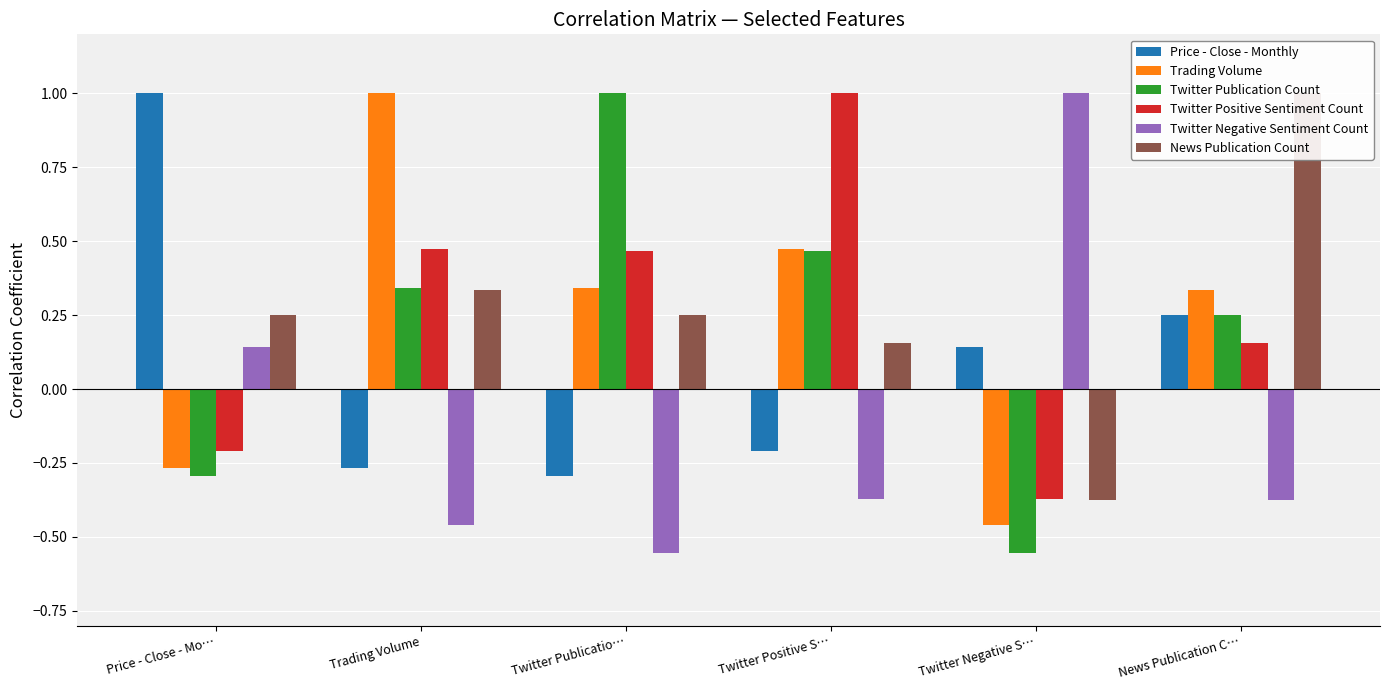

Reading right to left, what are all the values shown in this chart?

Price - Close - Monthly: News Publication C…=0.2	Twitter Negative S…=0.1	Twitter Positive S…=-0.2	Twitter Publicatio…=-0.3	Trading Volume=-0.3	Price - Close - Mo…=1.0
Trading Volume: News Publication C…=0.3	Twitter Negative S…=-0.5	Twitter Positive S…=0.5	Twitter Publicatio…=0.3	Trading Volume=1.0	Price - Close - Mo…=-0.3
Twitter Publication Count: News Publication C…=0.3	Twitter Negative S…=-0.6	Twitter Positive S…=0.5	Twitter Publicatio…=1.0	Trading Volume=0.3	Price - Close - Mo…=-0.3
Twitter Positive Sentiment Count: News Publication C…=0.2	Twitter Negative S…=-0.4	Twitter Positive S…=1.0	Twitter Publicatio…=0.5	Trading Volume=0.5	Price - Close - Mo…=-0.2
Twitter Negative Sentiment Count: News Publication C…=-0.4	Twitter Negative S…=1.0	Twitter Positive S…=-0.4	Twitter Publicatio…=-0.6	Trading Volume=-0.5	Price - Close - Mo…=0.1
News Publication Count: News Publication C…=1.0	Twitter Negative S…=-0.4	Twitter Positive S…=0.2	Twitter Publicatio…=0.3	Trading Volume=0.3	Price - Close - Mo…=0.2